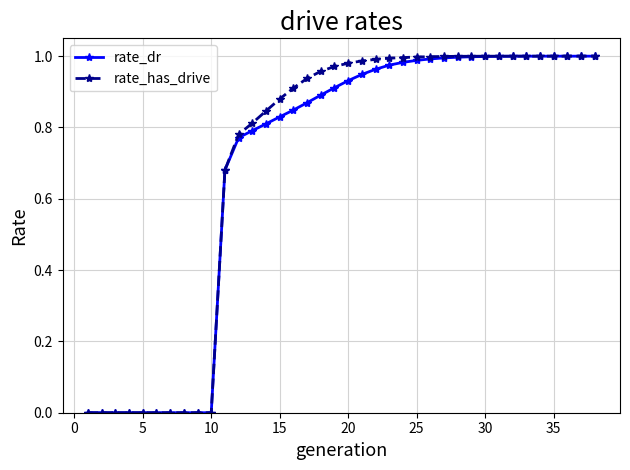

Which series has the largest range (max minus min)?

rate_has_drive